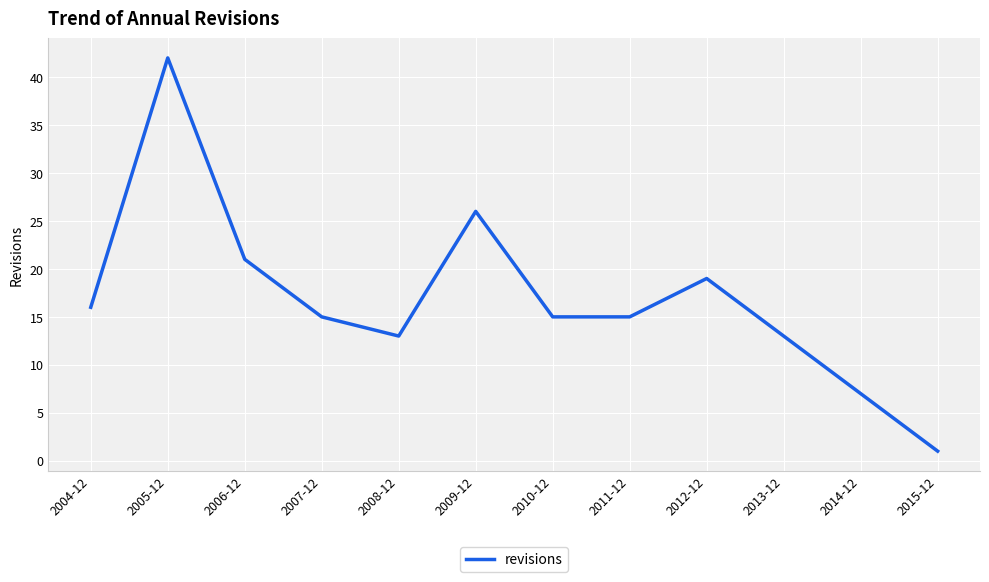

What is the sum of the values at 2008-12 and 2004-12?

29